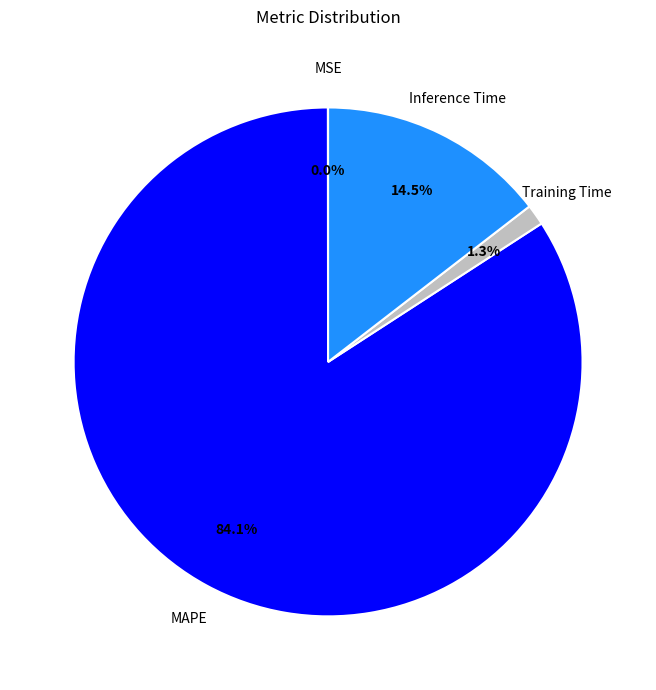

Between Inference Time and Training Time, which is larger?

Inference Time